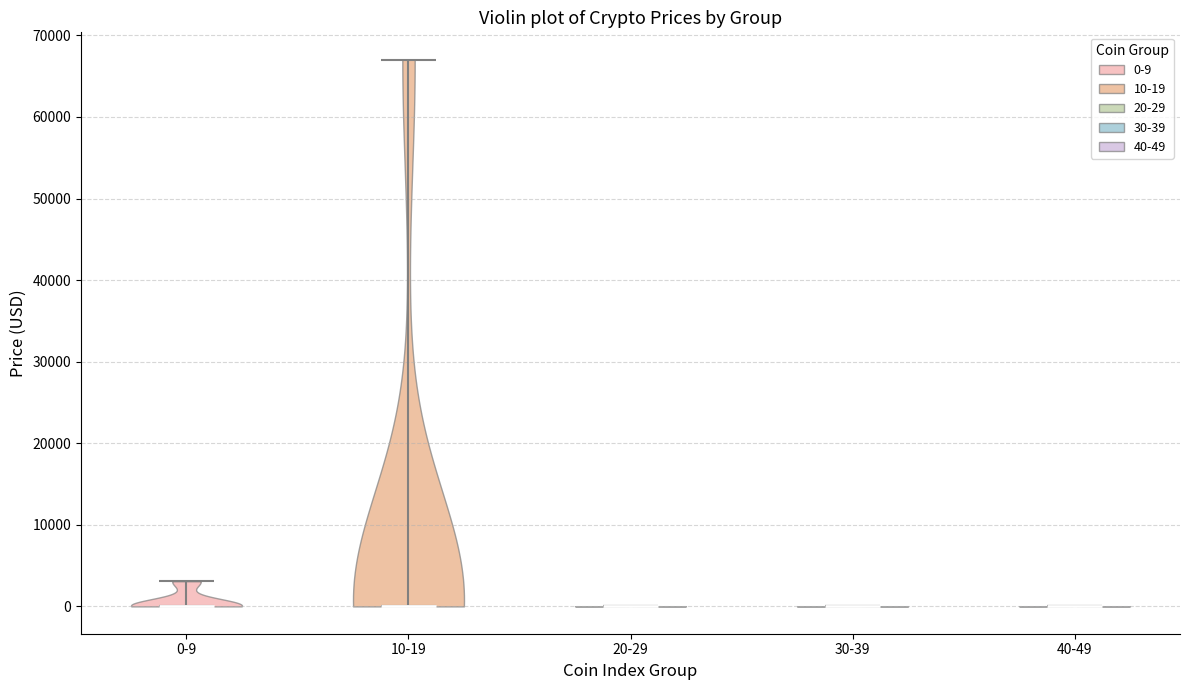

Where does the median line of the violin for 30-39 sit on the y-axis? The values are not printed on the chart, so give them approximately, as read against the axis.

0